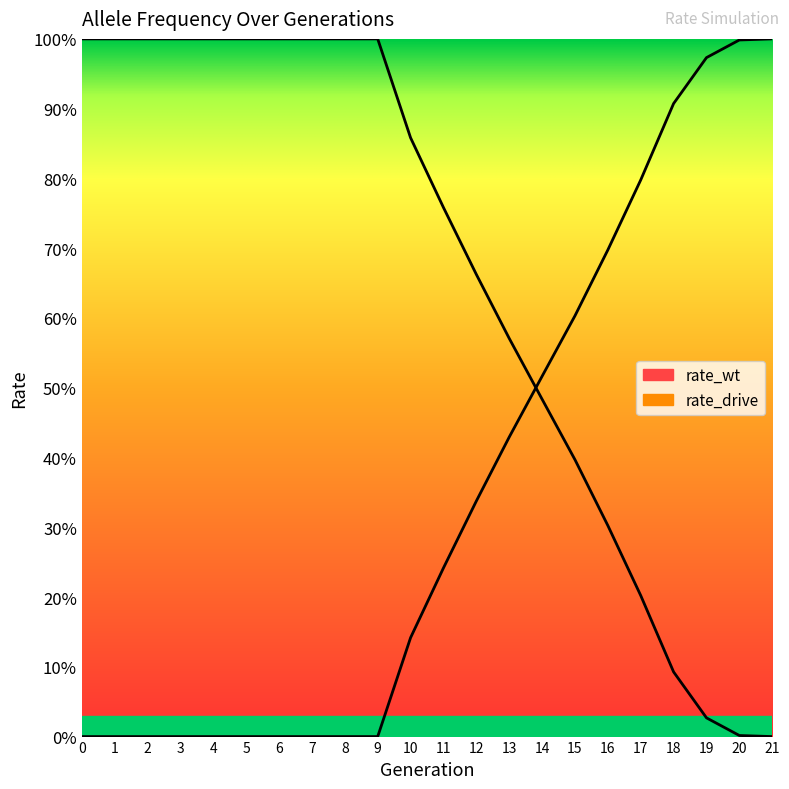

Reading left to right, list all the values displayed in this chart.

rate_wt: 0=1.0	1=1.0	2=1.0	3=1.0	4=1.0	5=1.0	6=1.0	7=1.0	8=1.0	9=1.0	10=0.9	11=0.8	12=0.7	13=0.6	14=0.5	15=0.4	16=0.3	17=0.2	18=0.1	19=0.0	20=0.0	21=0.0
rate_drive: 0=0.0	1=0.0	2=0.0	3=0.0	4=0.0	5=0.0	6=0.0	7=0.0	8=0.0	9=0.0	10=0.1	11=0.2	12=0.3	13=0.4	14=0.5	15=0.6	16=0.7	17=0.8	18=0.9	19=1.0	20=1.0	21=1.0